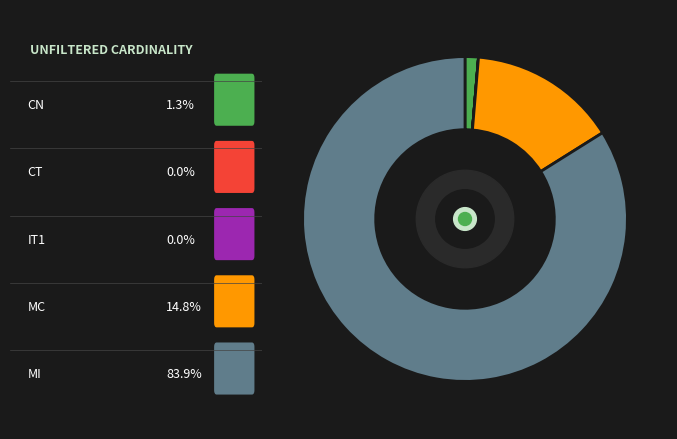

Does any single category account for the majority?

Yes